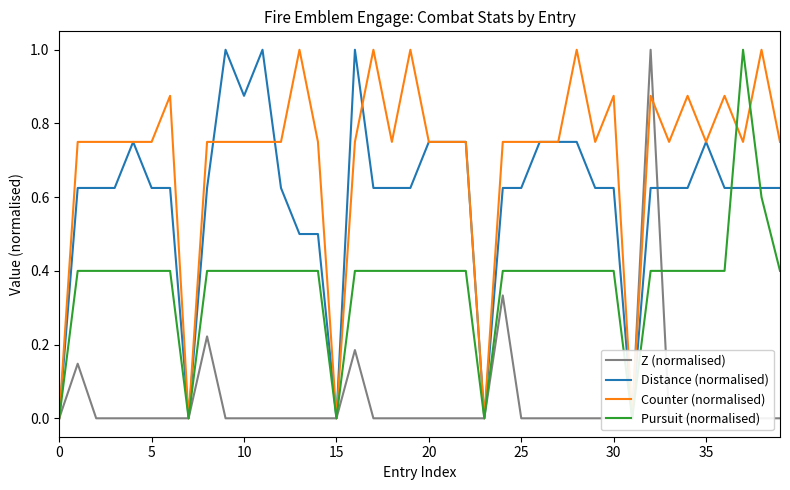

Does the chart have visible grid lines?

No